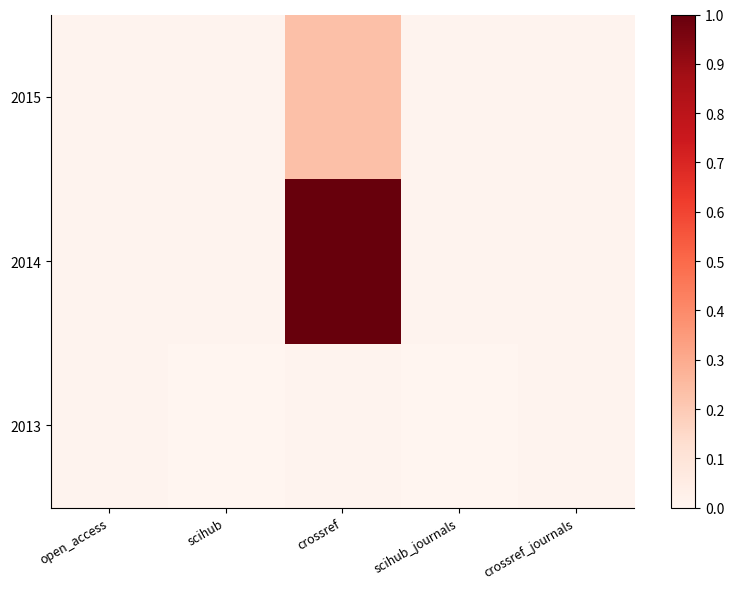

What is the difference between the highest and lowest values at crossref?

1.0